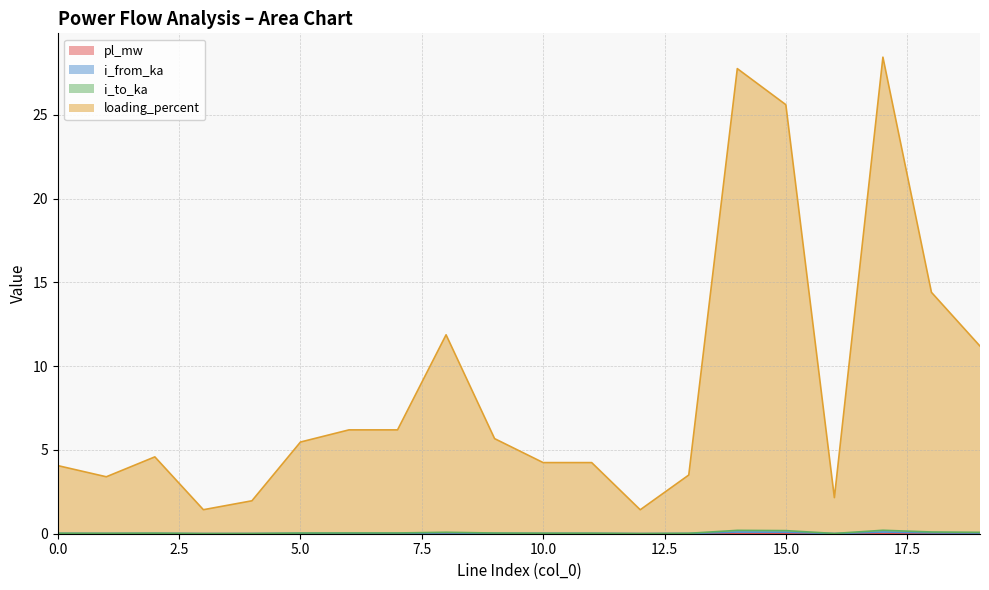

The value of i_from_ka at 11 is 1.2. True or false?

False